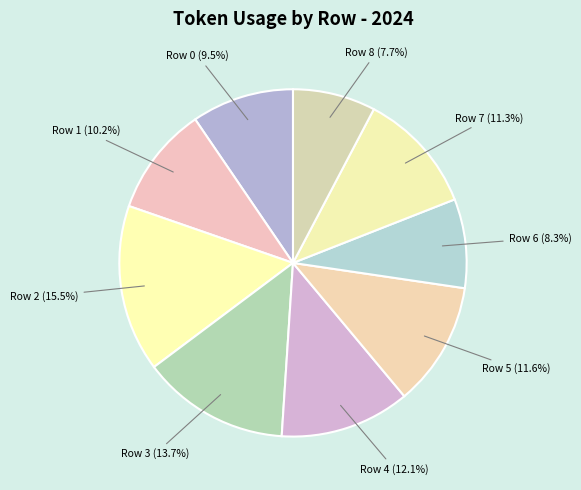

What percentage is the Row 8 slice, to the nearest percent?

8%